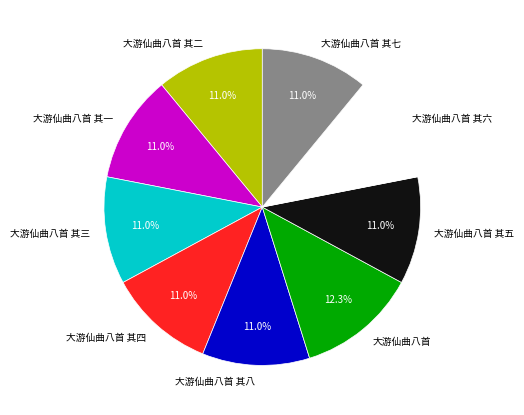

To the nearest percent, what is the combined percentage of 大游仙曲八首 其一 and 大游仙曲八首 其三?

22%